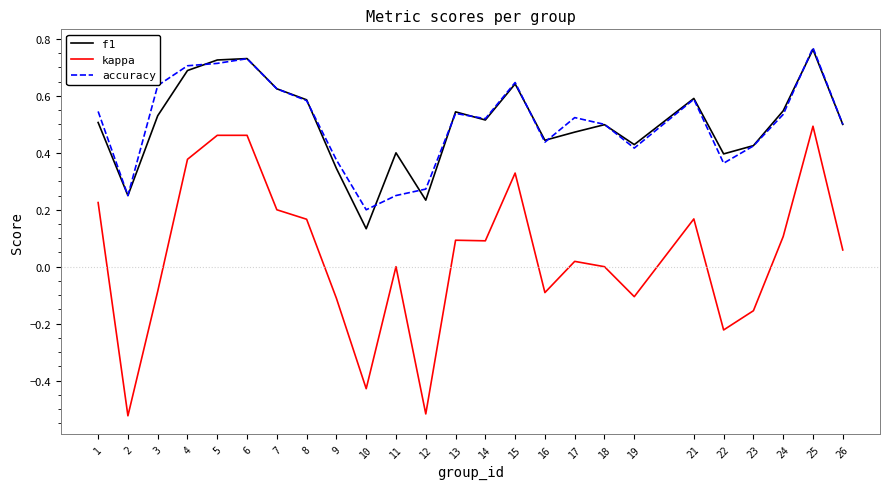

Is the value of accuracy at 1 greater than the value of kappa at 9?

Yes